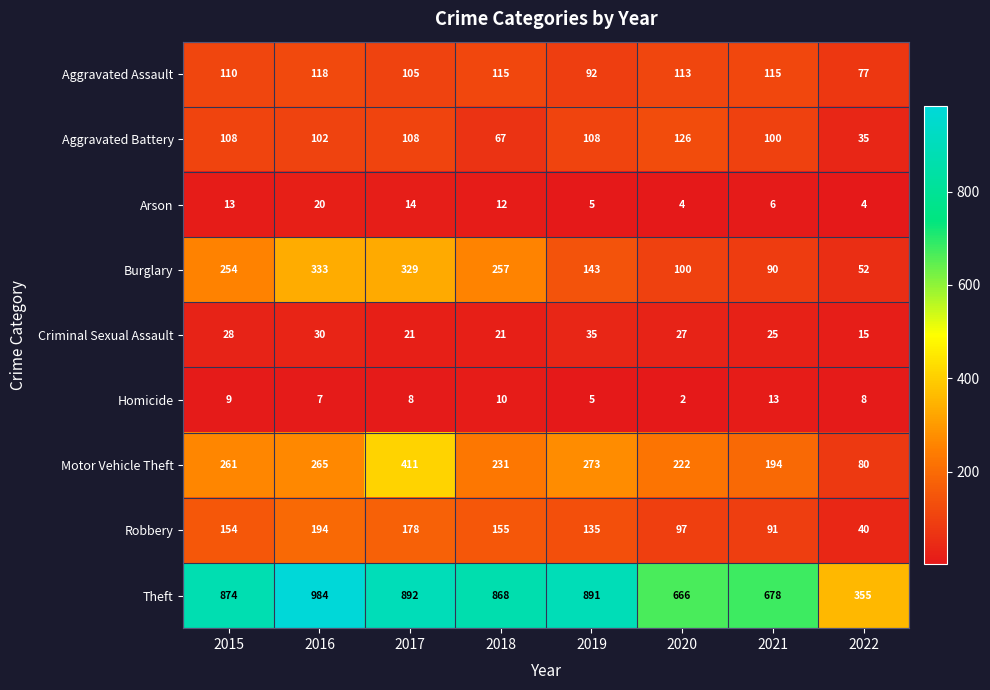

What is the difference between the second highest and second lowest values in the Burglary series?

239